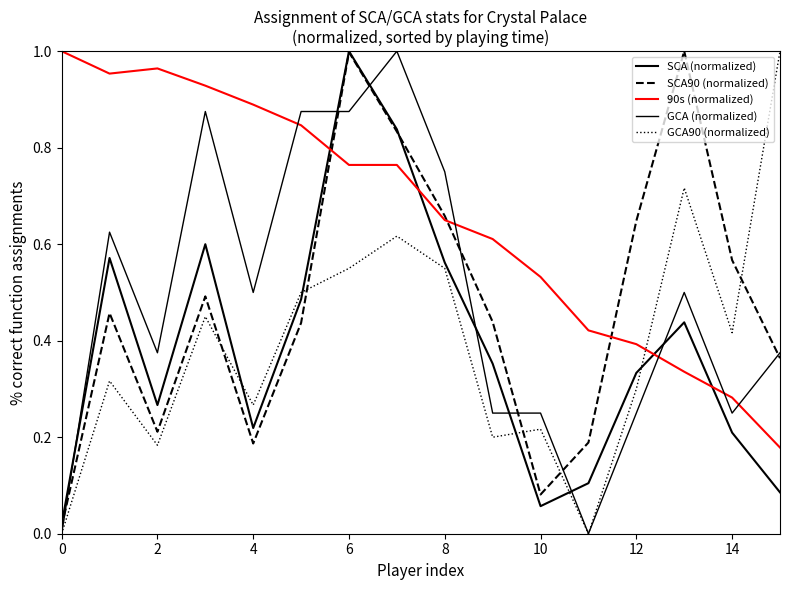

At how many categories does at least one series exceed 0?

16